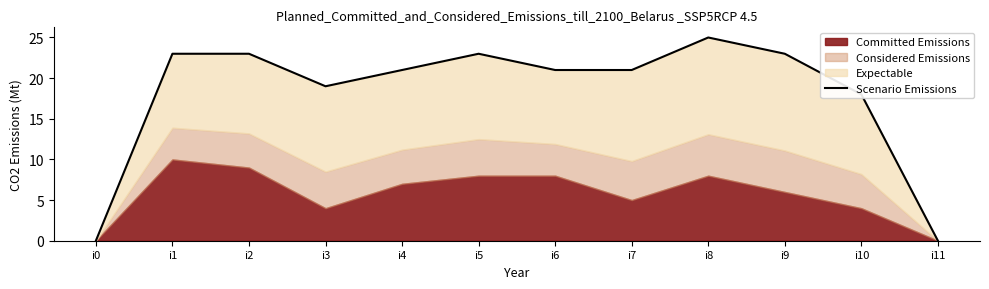

Where is the first local minimum?

i3